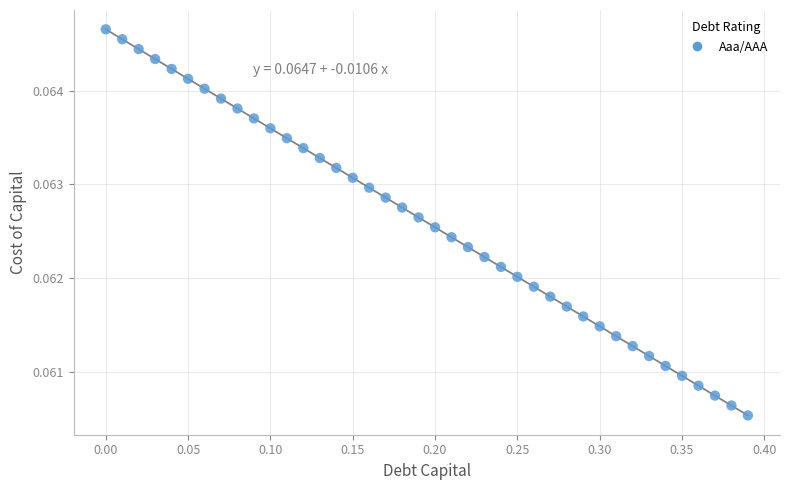

What is the range of X values (max minus min)?

0.4